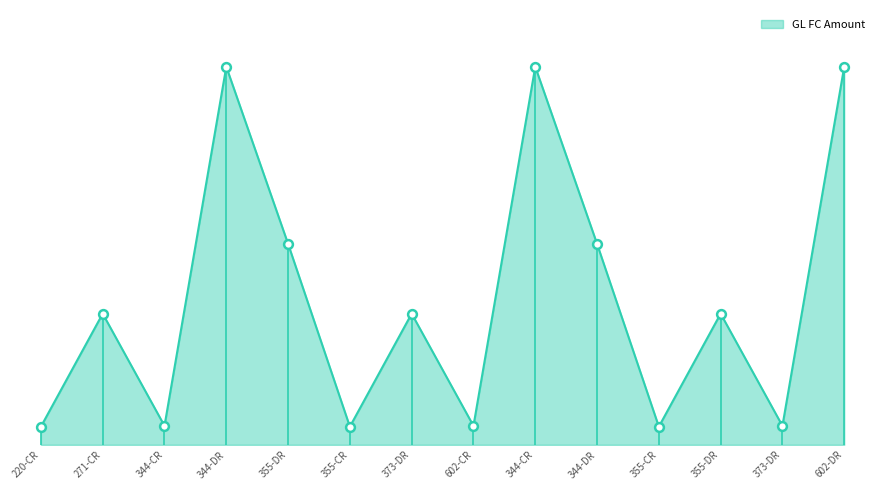

Approximately how many times larger is the value at 373-DR compared to 602-DR?

0.3